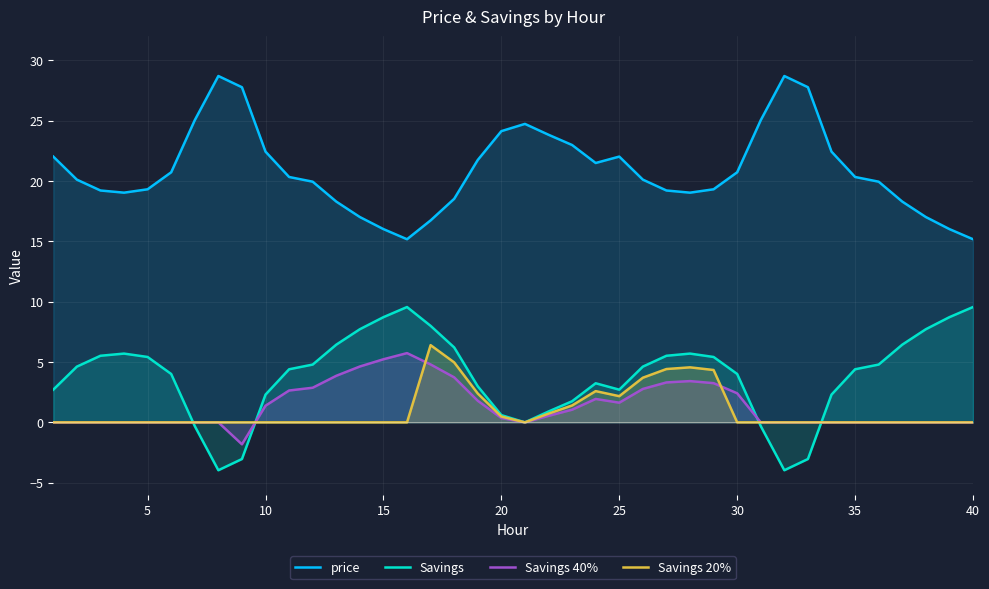

What is the spread (max minus min) of values at 35?

20.3